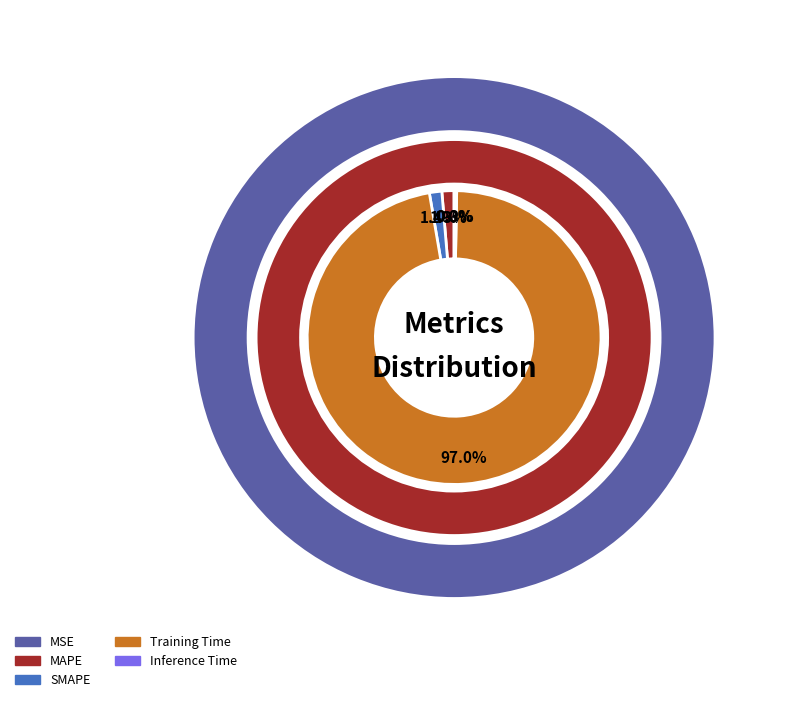

To the nearest percent, what is the average slice percentage?

20%